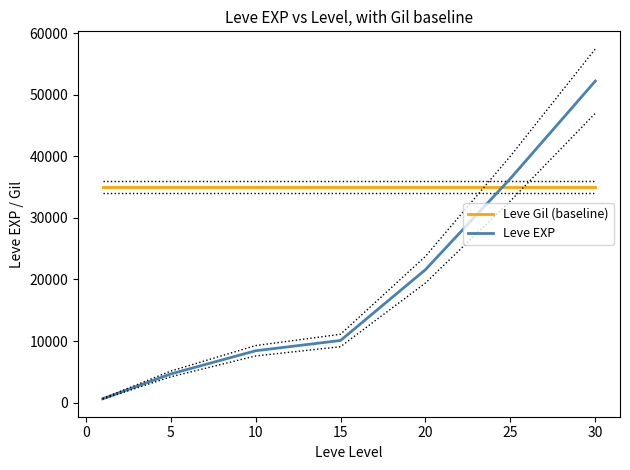

Where do Leve Gil (baseline) and Leve EXP first cross each other?

20 and 25